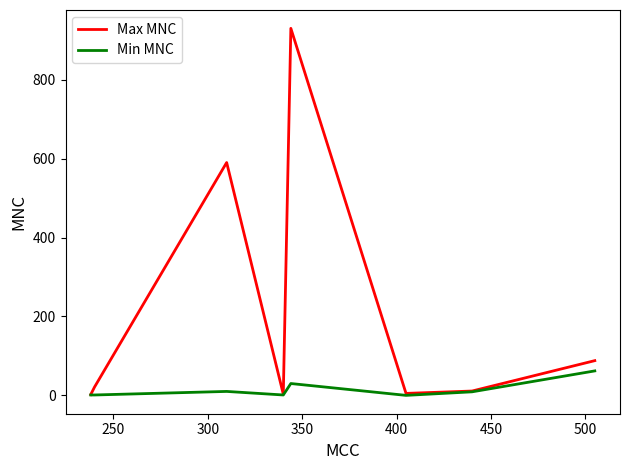

What is the maximum value shown in the chart?

930